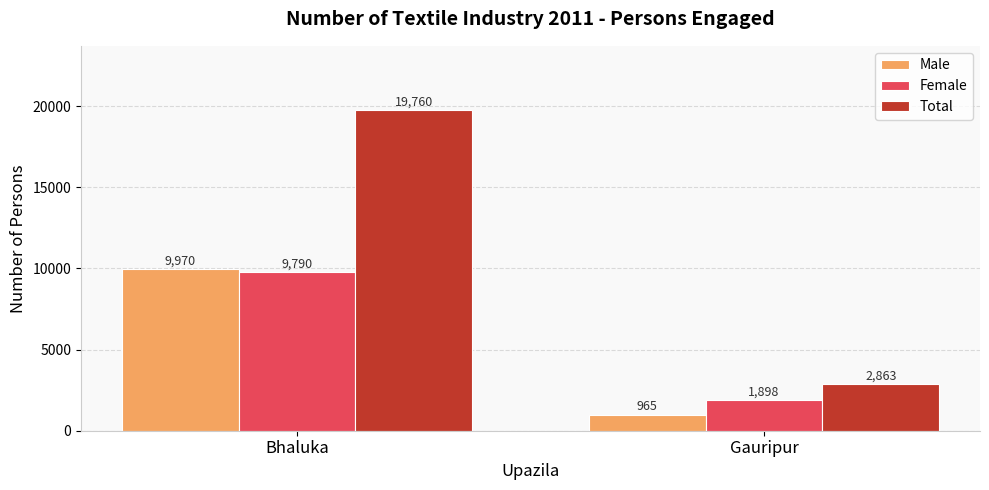

What is the sum of all Female values?

11688